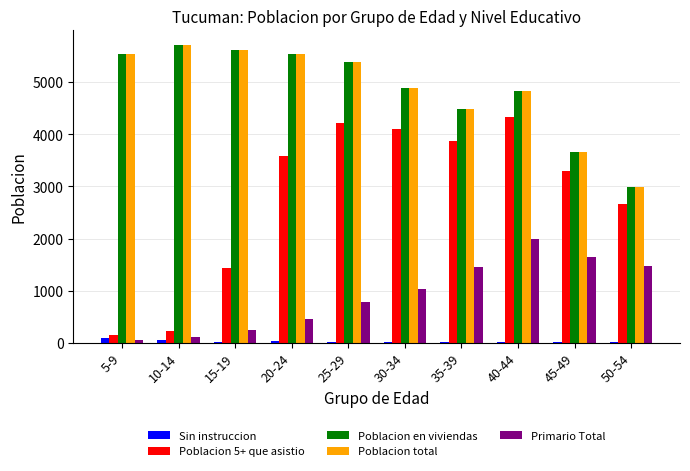

Which label corresponds to the largest value in the chart?

10-14